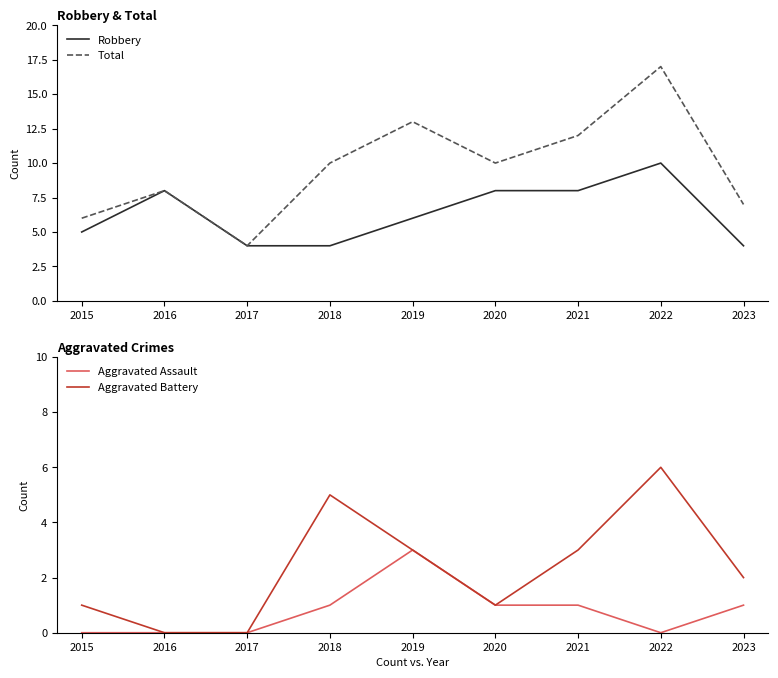

The Robbery series shows 8 at 2021. True or false?

True